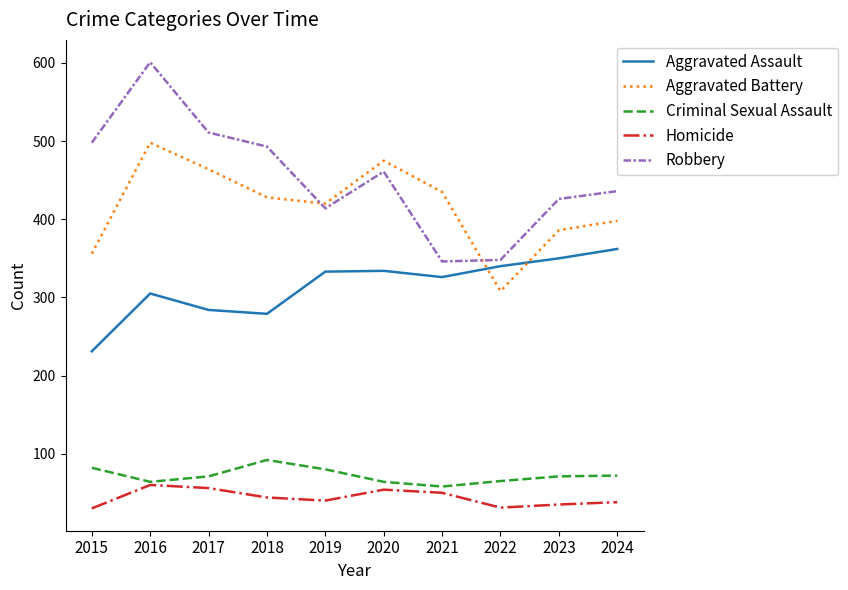

The value of Aggravated Battery at 2019 is 420. True or false?

True